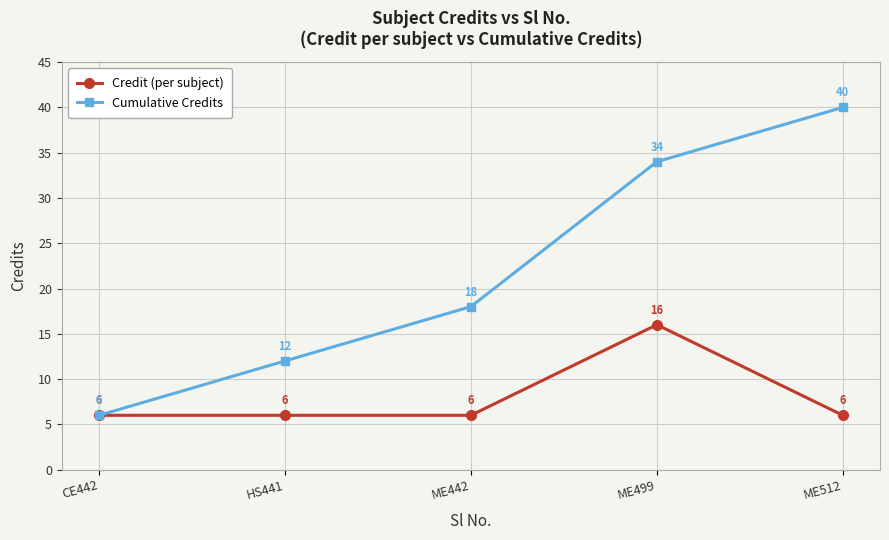

Reading left to right, what are all the values shown in this chart?

Credit (per subject): 6	6	6	16	6
Cumulative Credits: 6	12	18	34	40